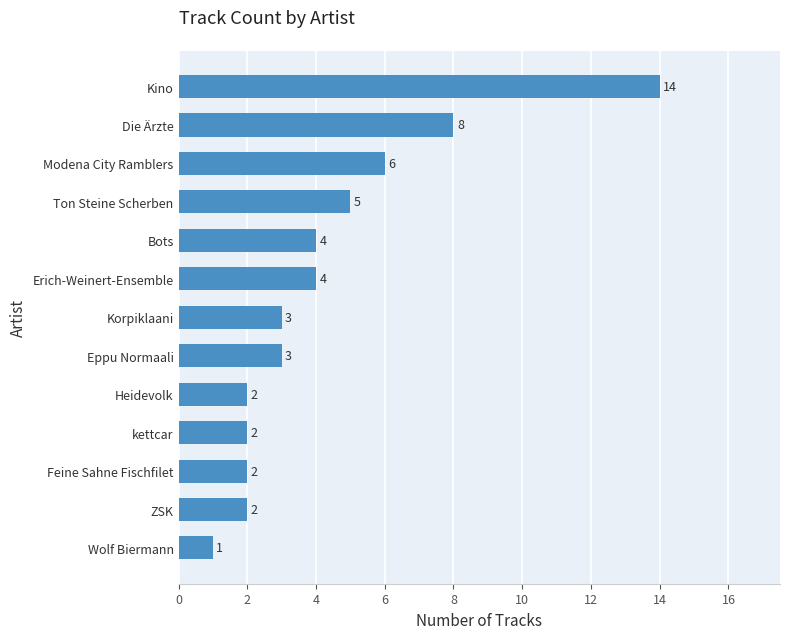

How many categories are shown in the chart?

13